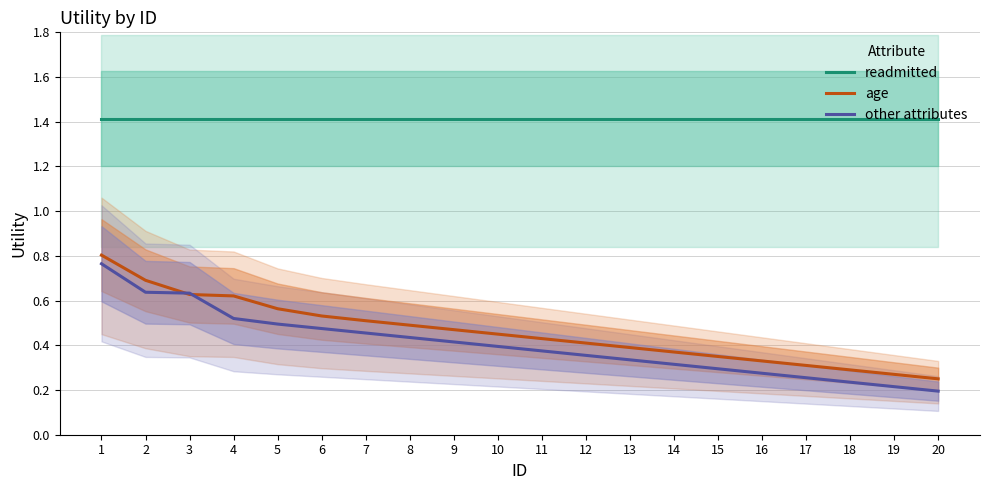

The value of age at 18 is 0.3. True or false?

True